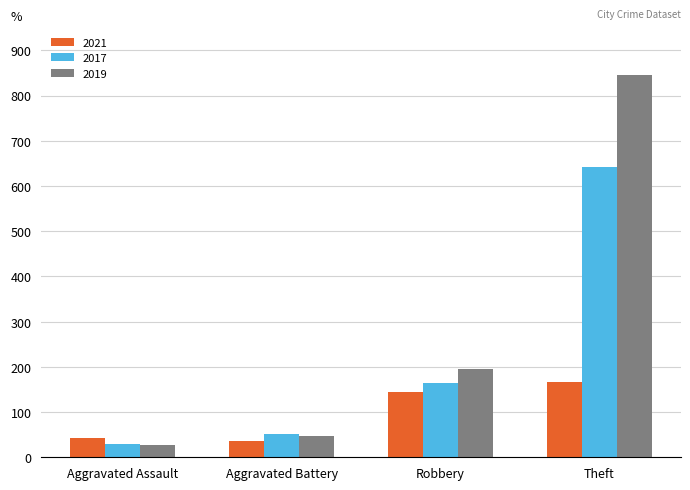

What is the difference between the maximum and minimum values in the 2019 series?

819